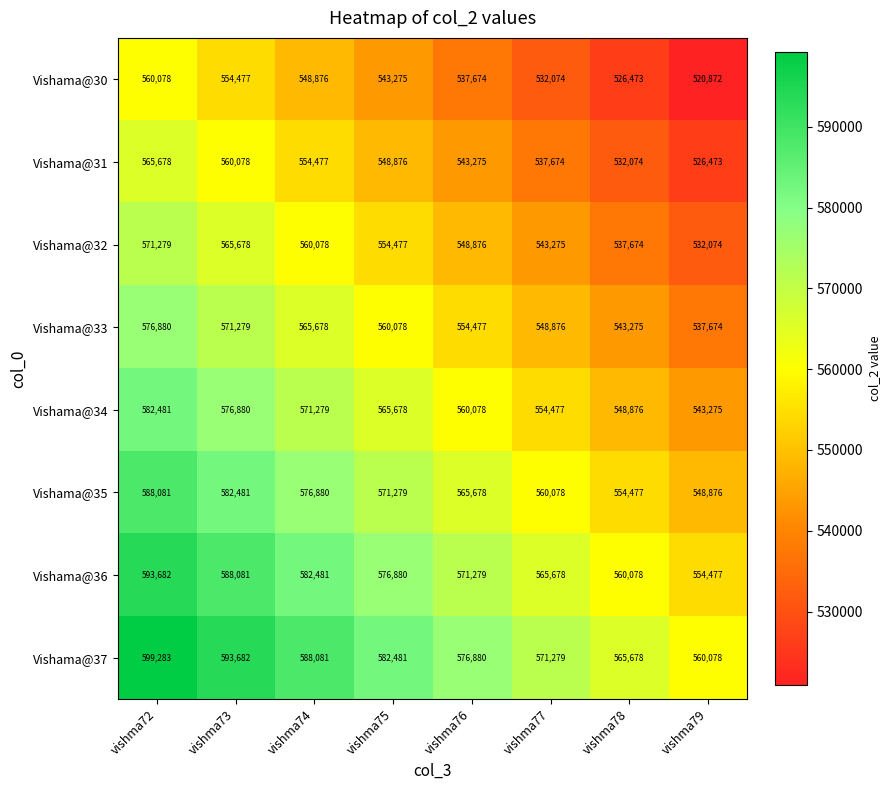

What is the difference between the second highest and second lowest values in the Vishama@32 series?

28004